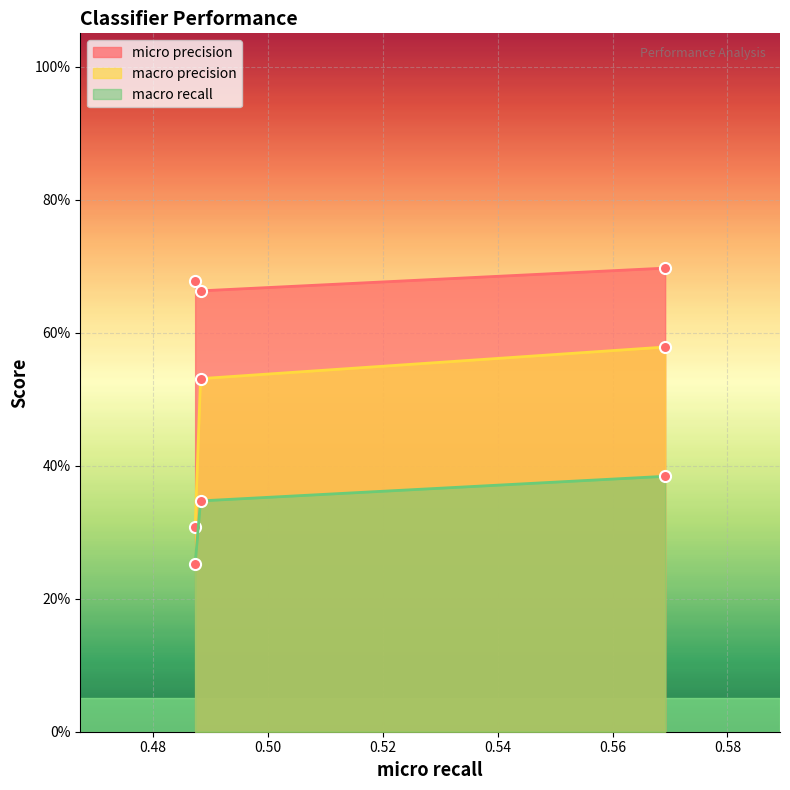

True or false: macro recall has a value of 0.3 at 0.4873000940733772.

True